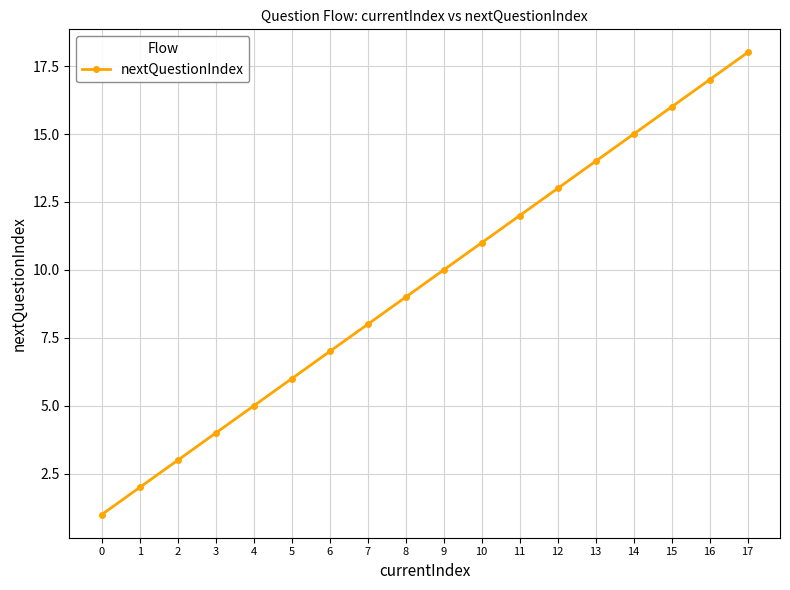

The chart shows a value of 9 at 8. True or false?

True